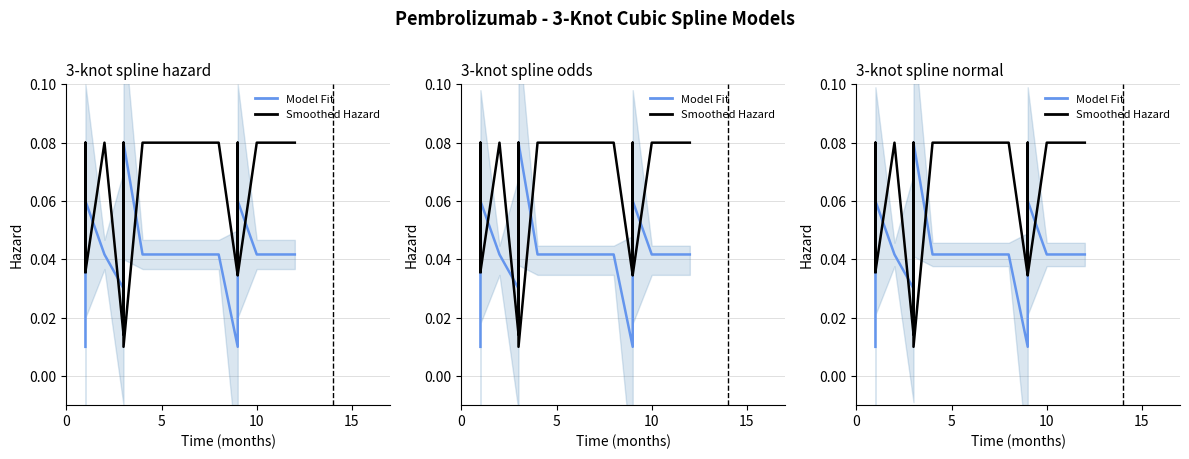

Does the chart have visible grid lines?

Yes